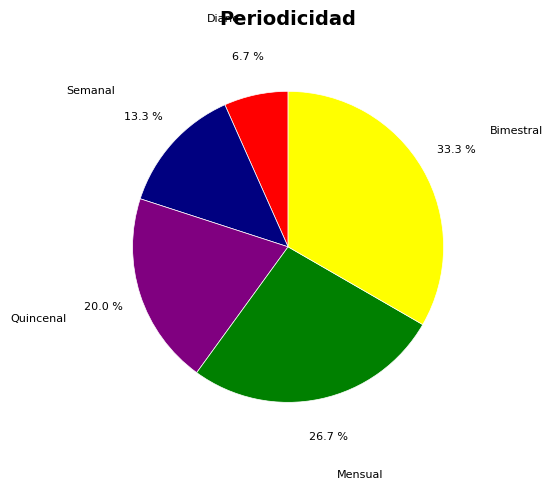

What percentage is the Bimestral slice, to the nearest percent?

33%